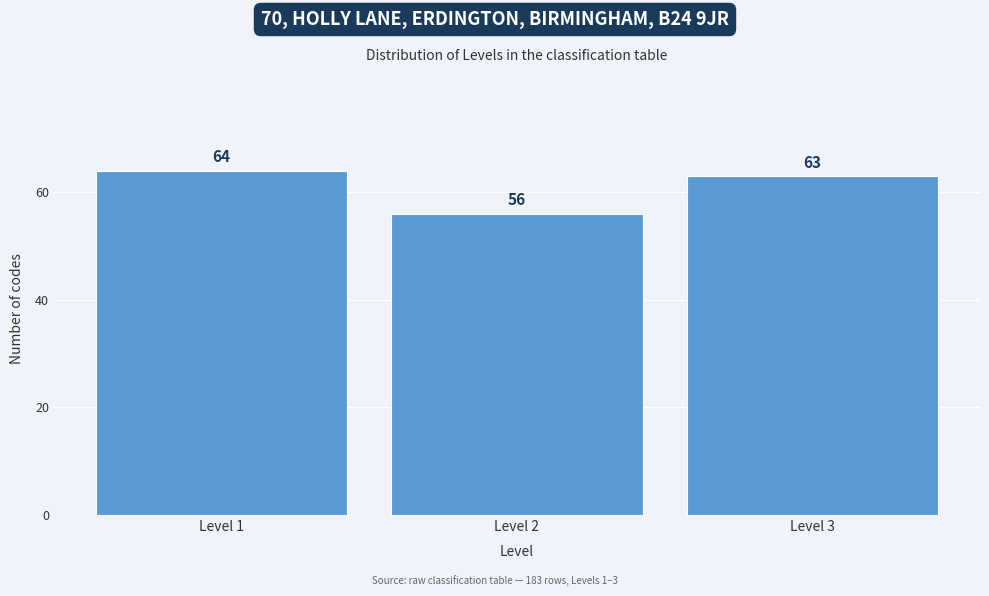

Reading left to right, what are all the values shown in this chart?

Level 1=64	Level 2=56	Level 3=63